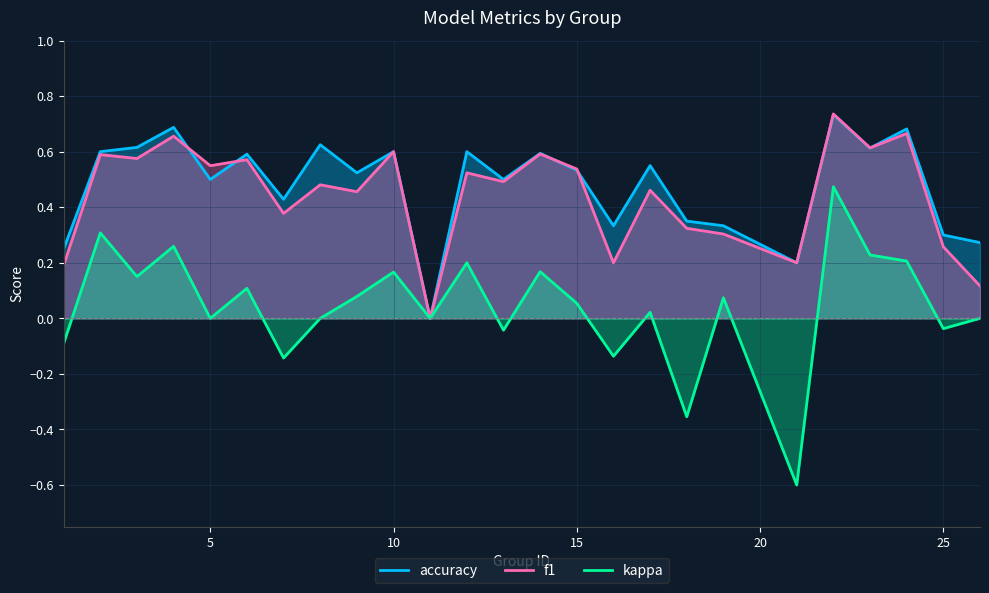

What is the sum of the accuracy values at 26 and 17?

0.8